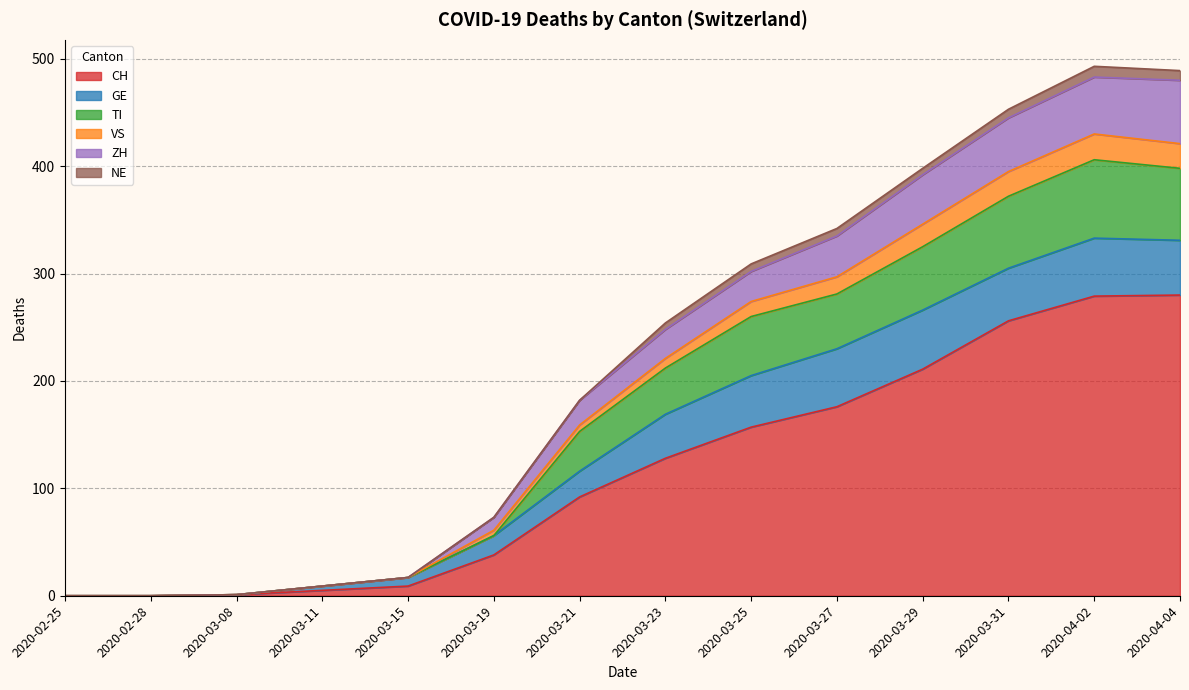

Is it true that CH equals 92 at 2020-03-21?

True